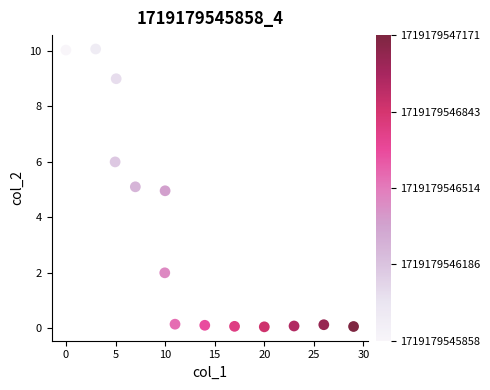

What is the range of Y values (max minus min)?

10.0